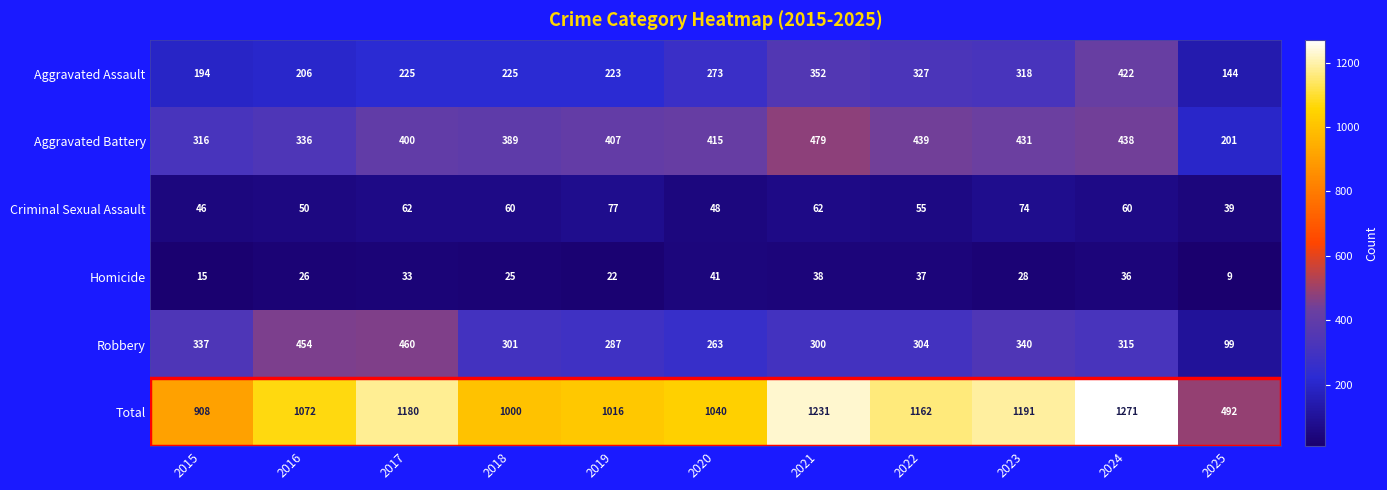

Read the Homicide value at 2016, to the nearest 5.

25